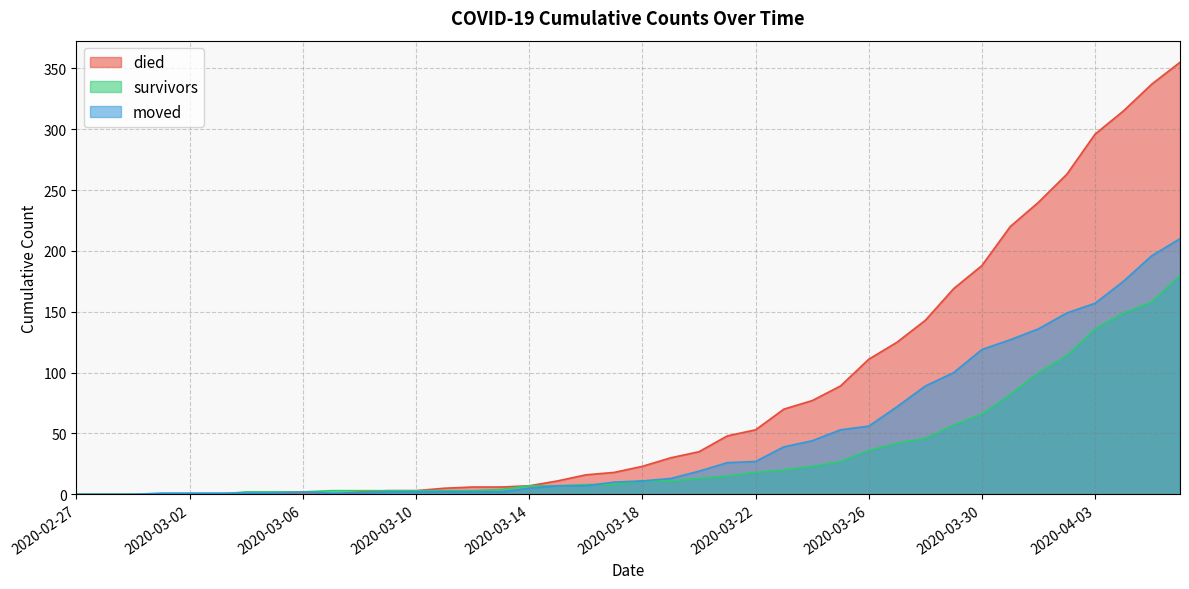

How many times do moved and died cross each other?

1